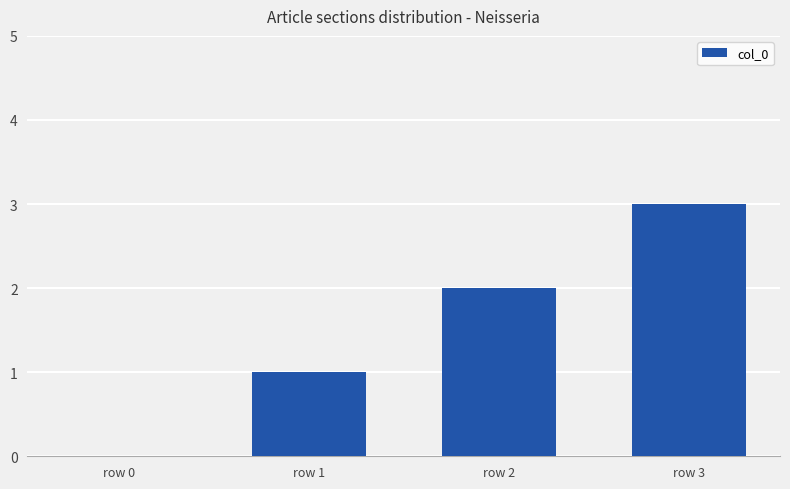

True or false: the data shows 4 at row 3.

False